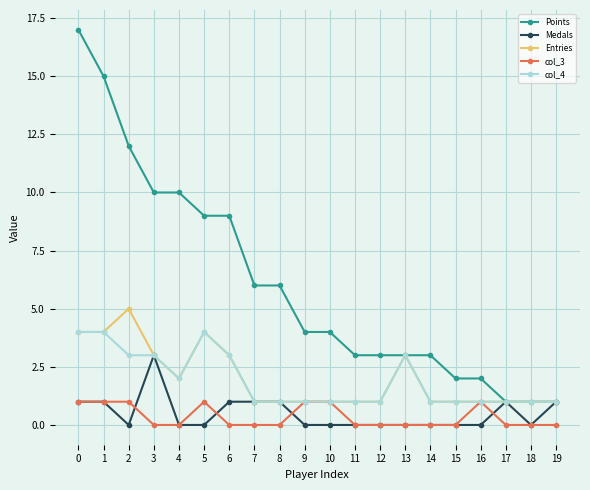

Reading left to right, list all the values displayed in this chart.

Points: 17	15	12	10	10	9	9	6	6	4	4	3	3	3	3	2	2	1	1	1
Medals: 1	1	0	3	0	0	1	1	1	0	0	0	0	0	0	0	0	1	0	1
Entries: 4	4	5	3	2	4	3	1	1	1	1	1	1	3	1	1	1	1	1	1
col_3: 1	1	1	0	0	1	0	0	0	1	1	0	0	0	0	0	1	0	0	0
col_4: 4	4	3	3	2	4	3	1	1	1	1	1	1	3	1	1	1	1	1	1